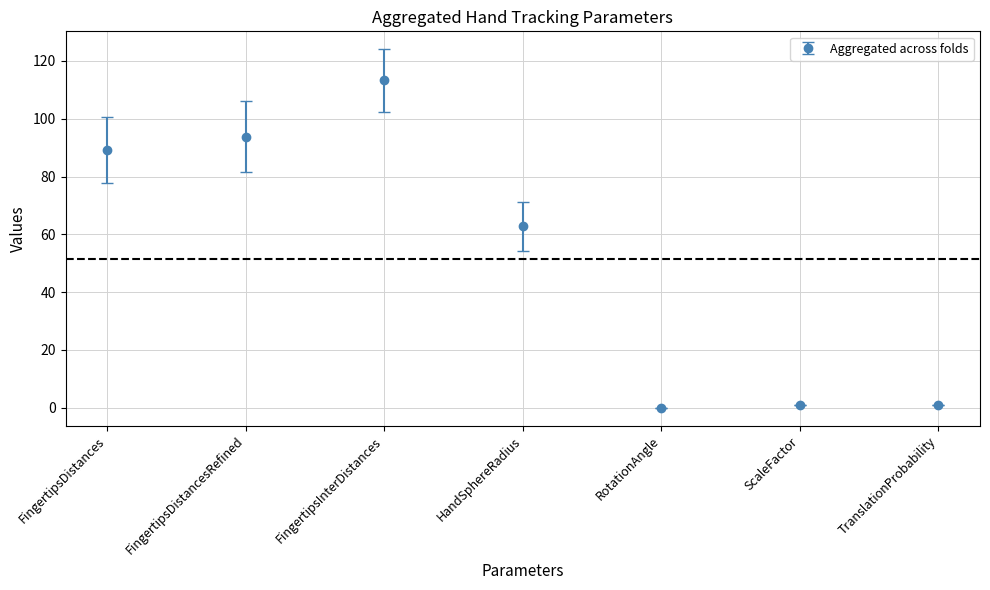

The value at FingertipsDistancesRefined is 42.9. True or false?

False